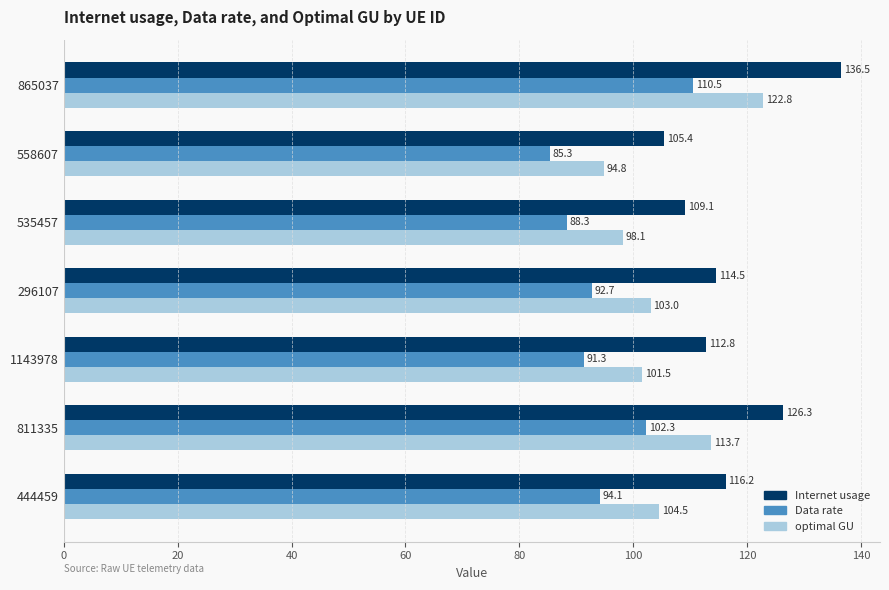

Rank the series by their maximum value, from lowest to highest.

Data rate, optimal GU, Internet usage